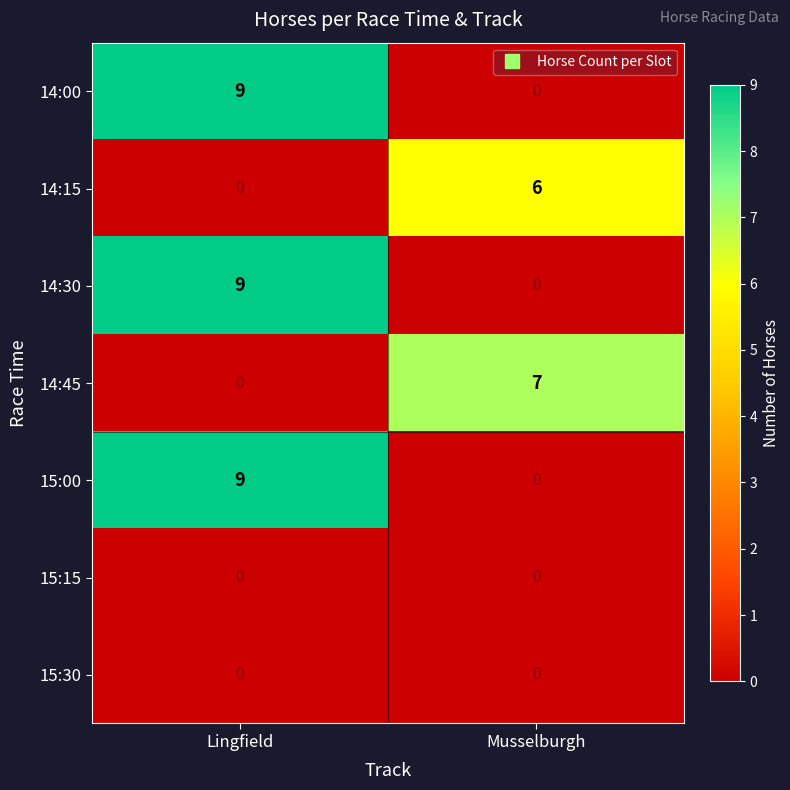

At how many categories does at least one series exceed 6?

2